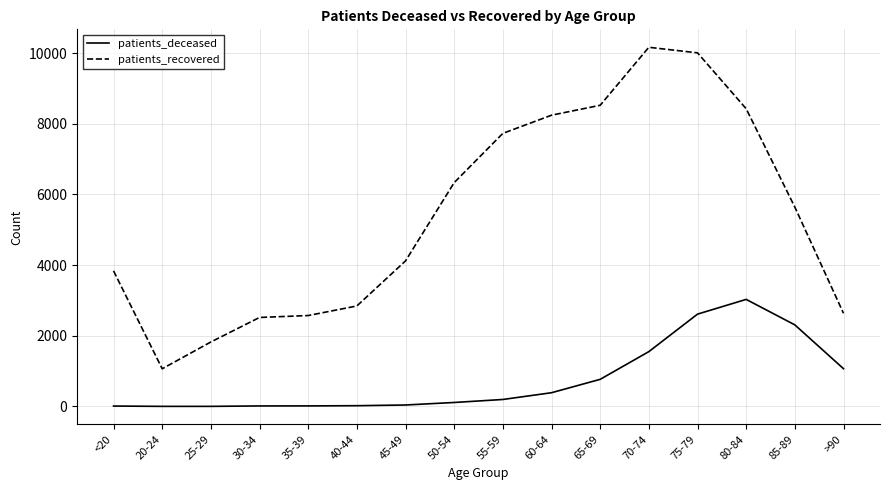

At 55-59, list the series in order from largest to smallest.

patients_recovered, patients_deceased